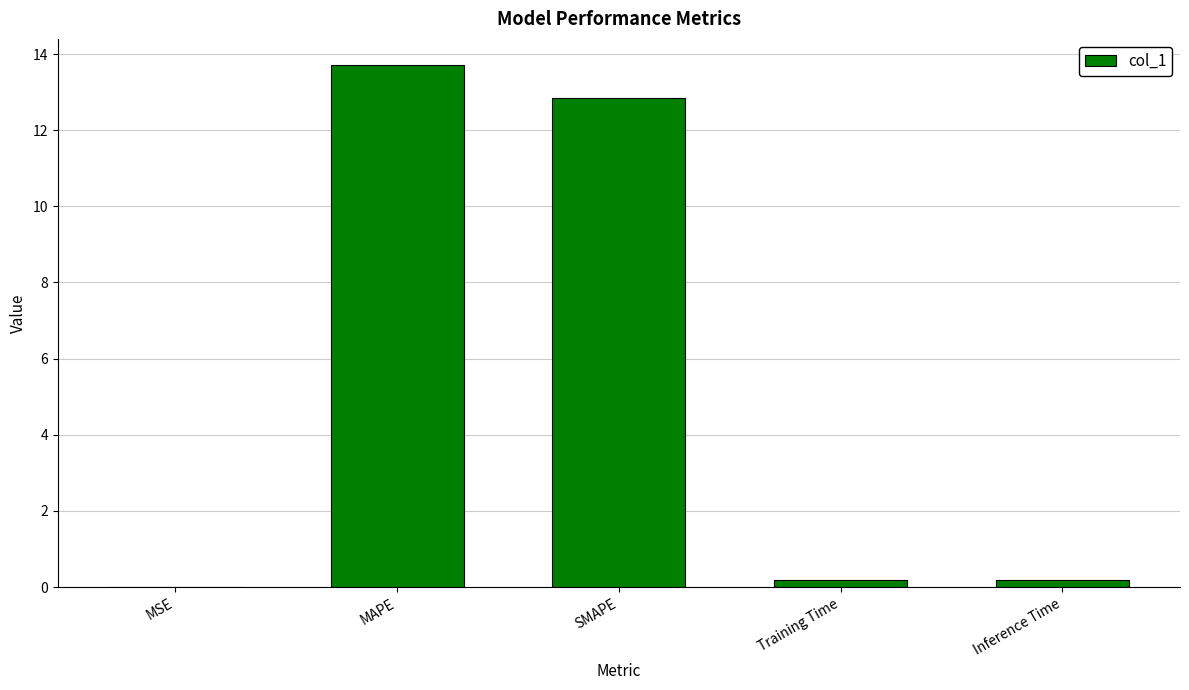

Which label corresponds to the largest value in the chart?

MAPE